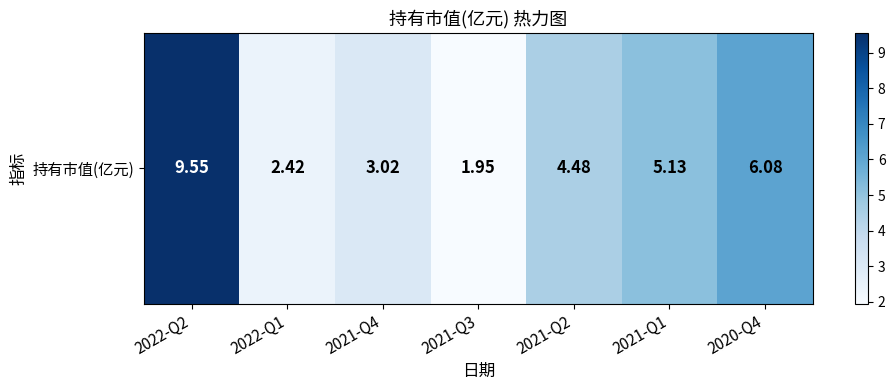

Reading left to right, extract all data points from this chart.

9.6	2.4	3.0	1.9	4.5	5.1	6.1